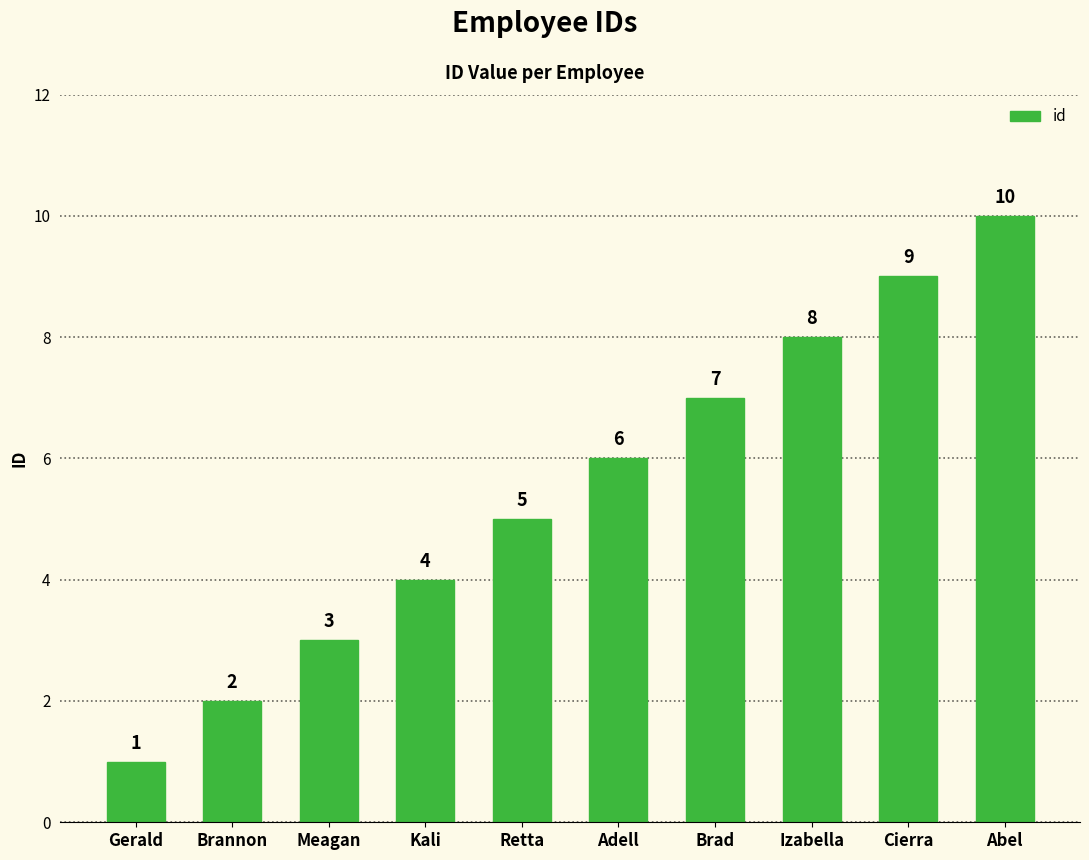

How many series are shown in this chart?

1